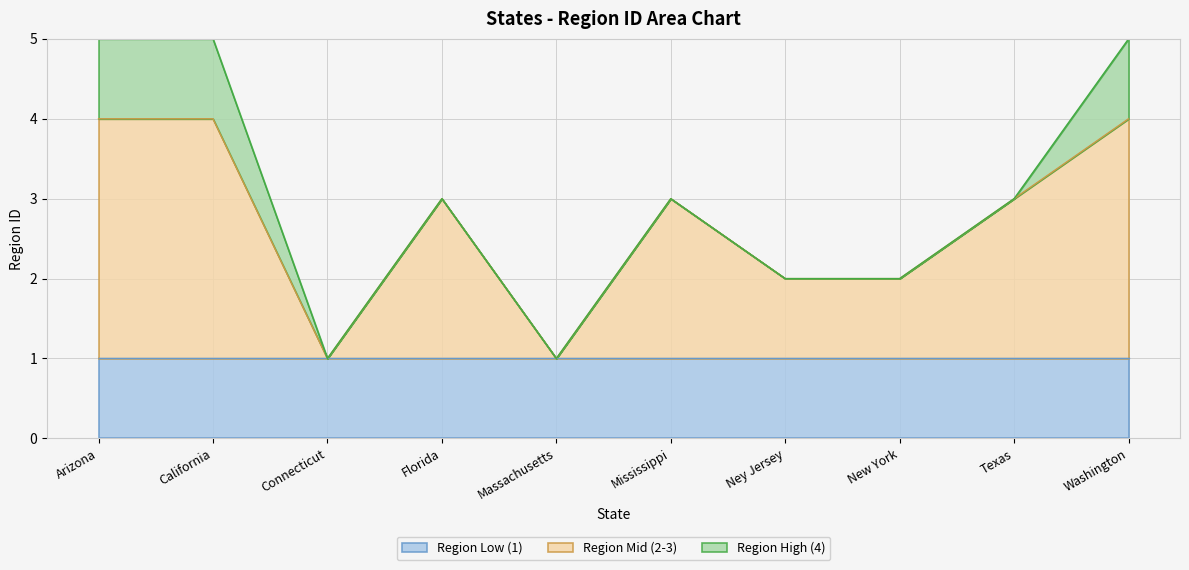

What is the label of the 9th point from the left?

Texas